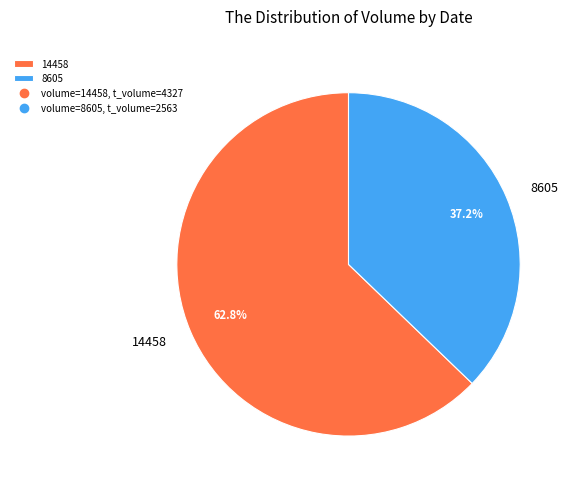

To the nearest percent, what is the average slice percentage?

50%